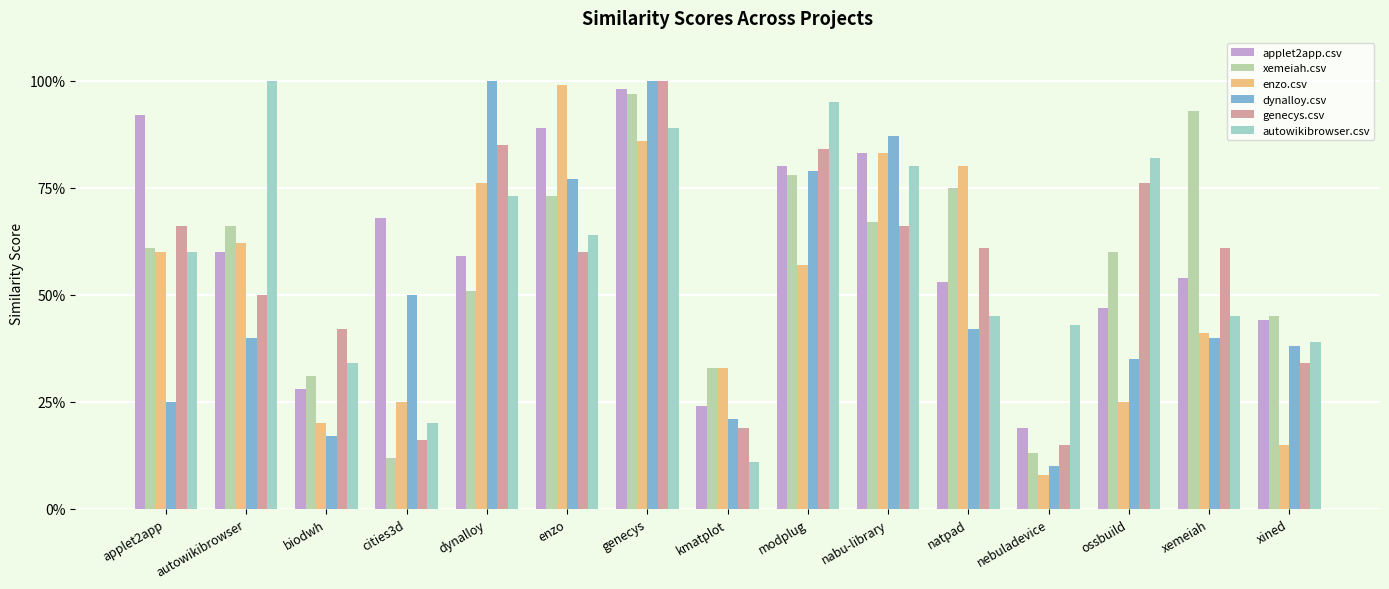

What is the label of the 9th bar from the left?

modplug